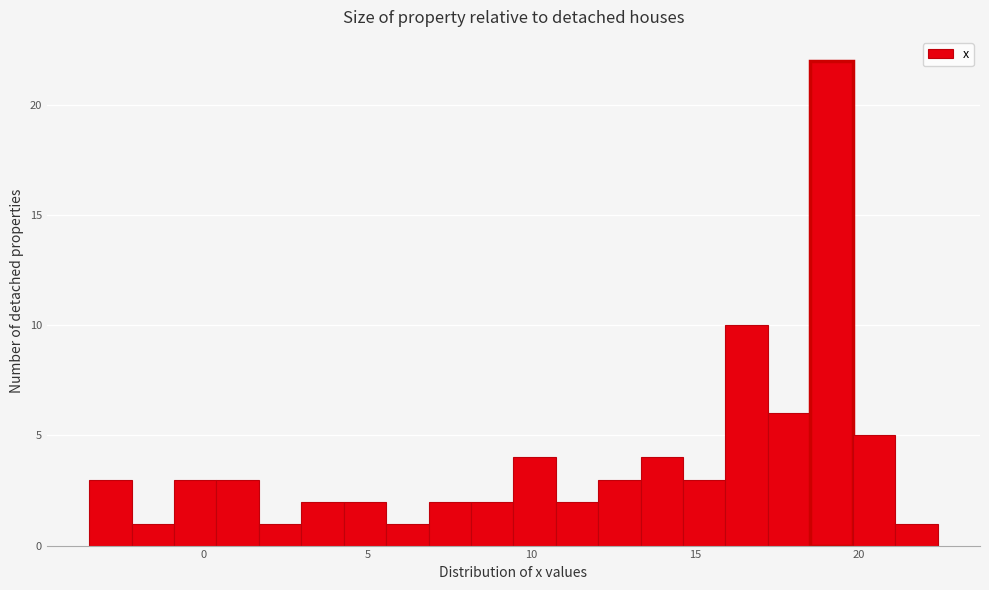

Around what value on the x-axis is the tallest bar? Give the approximate position of its centre, as read against the axis.

19.0